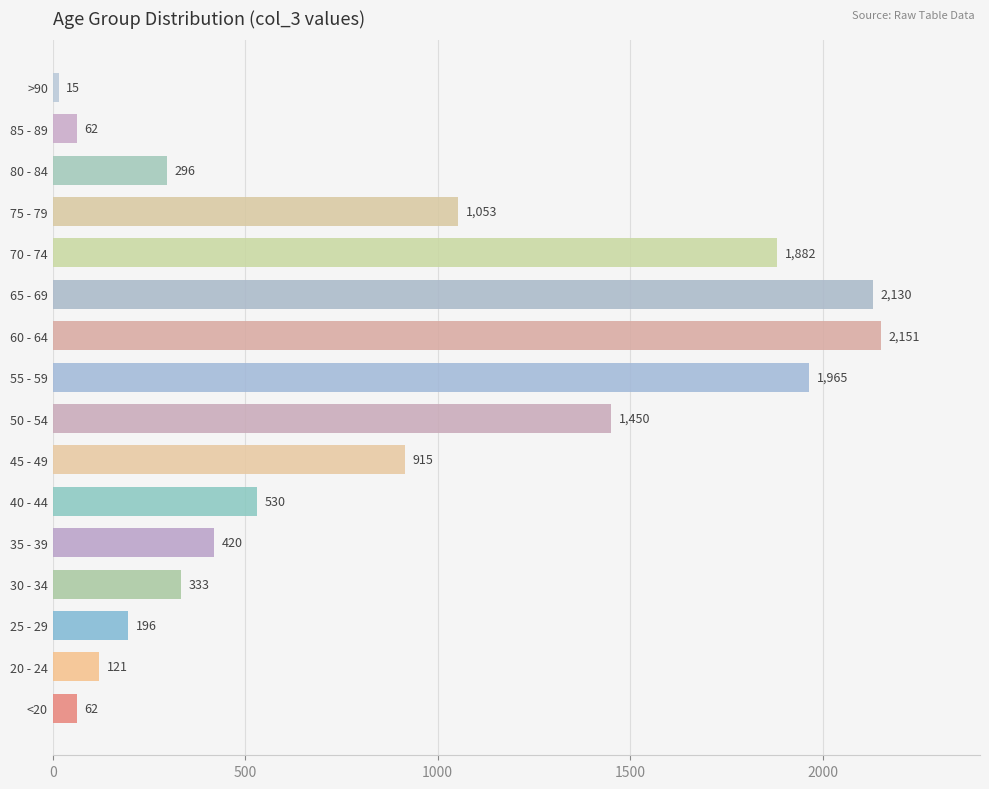

What is the sum of all values?

13581